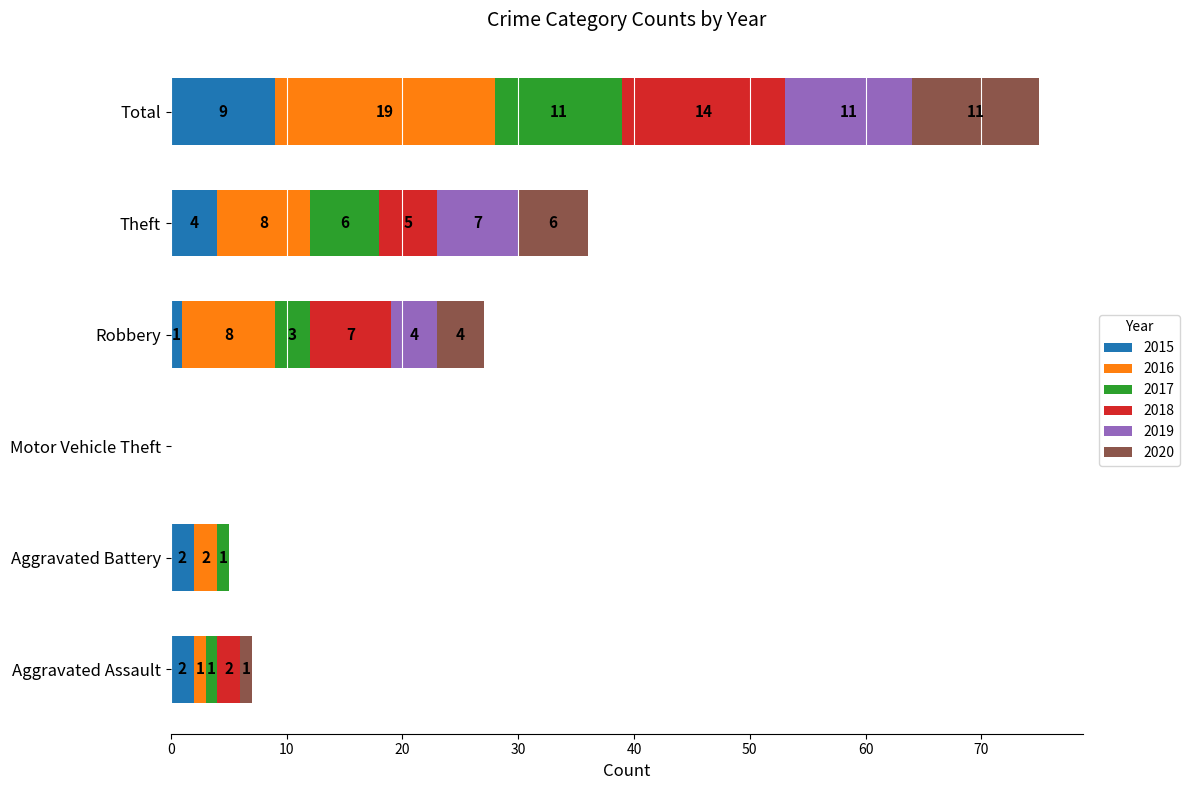

The value of 2015 at Motor Vehicle Theft is 0. True or false?

True